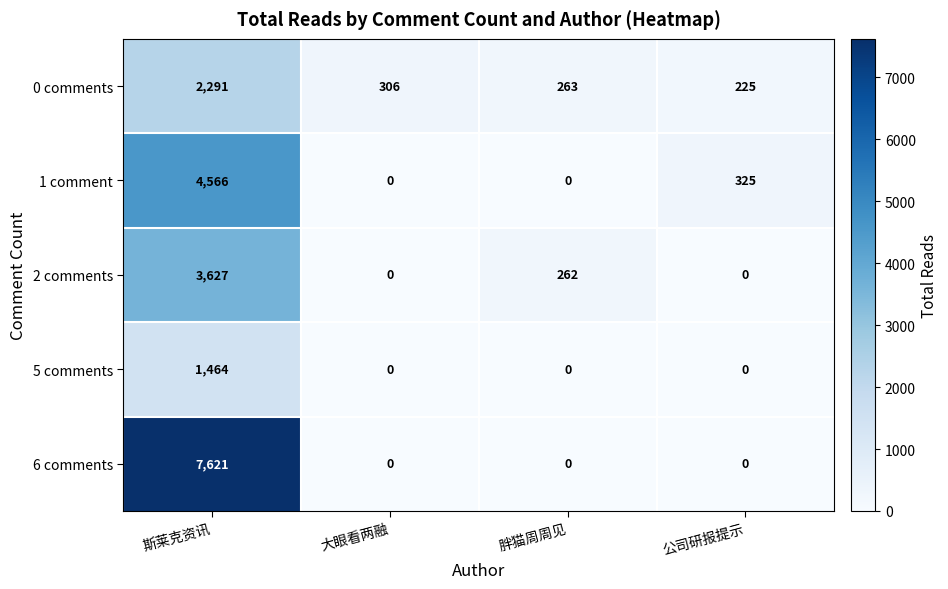

Which series has the widest spread of values?

6 comments